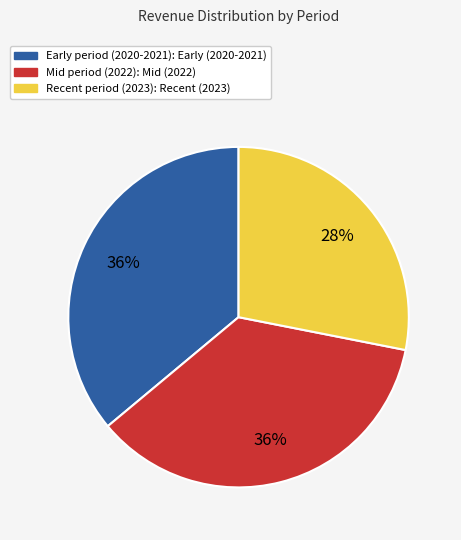

Is there any slice that represents more than half of the pie?

No